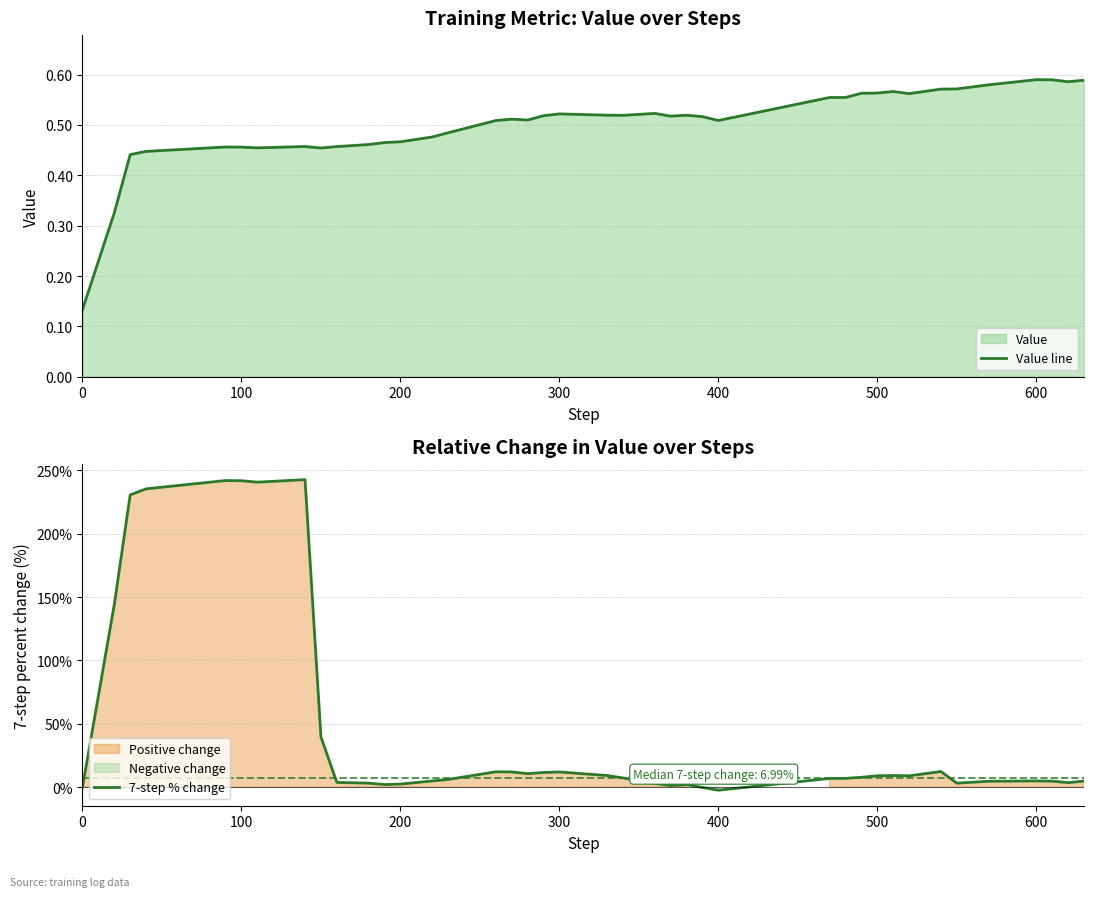

What is the maximum value for 7-step % change?

242.7